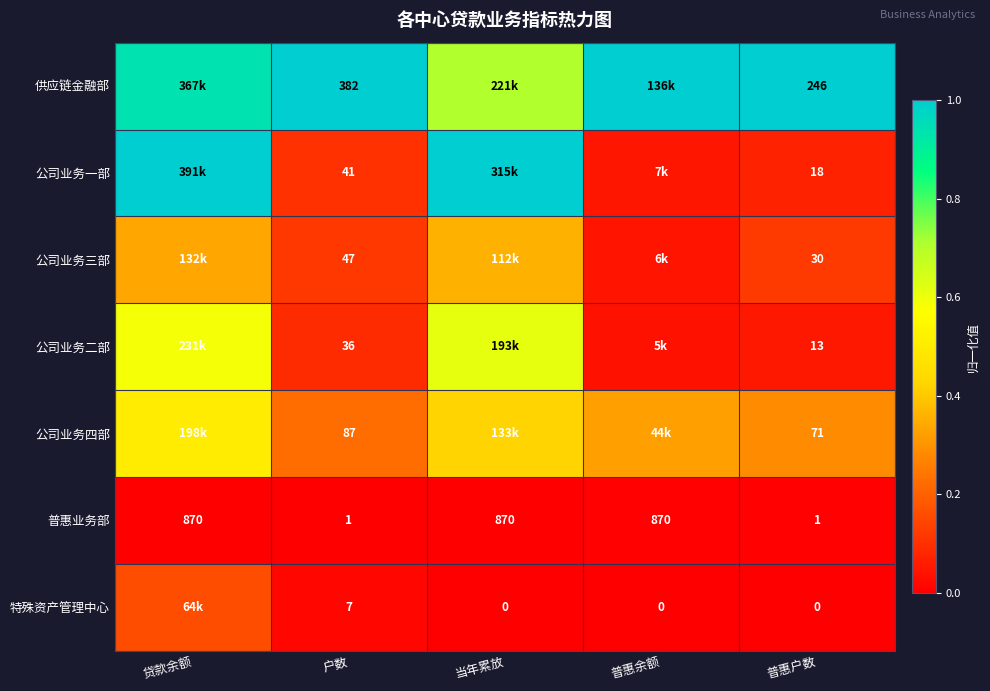

Is the value of 普惠业务部 at 户数 greater than the value of 公司业务二部 at 普惠户数?

No